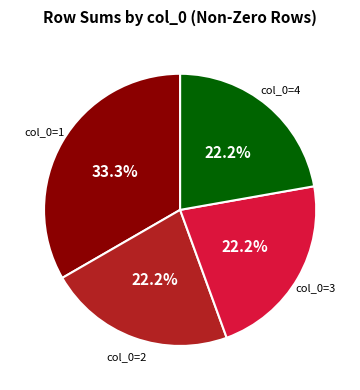

Is there a majority slice in this chart?

No